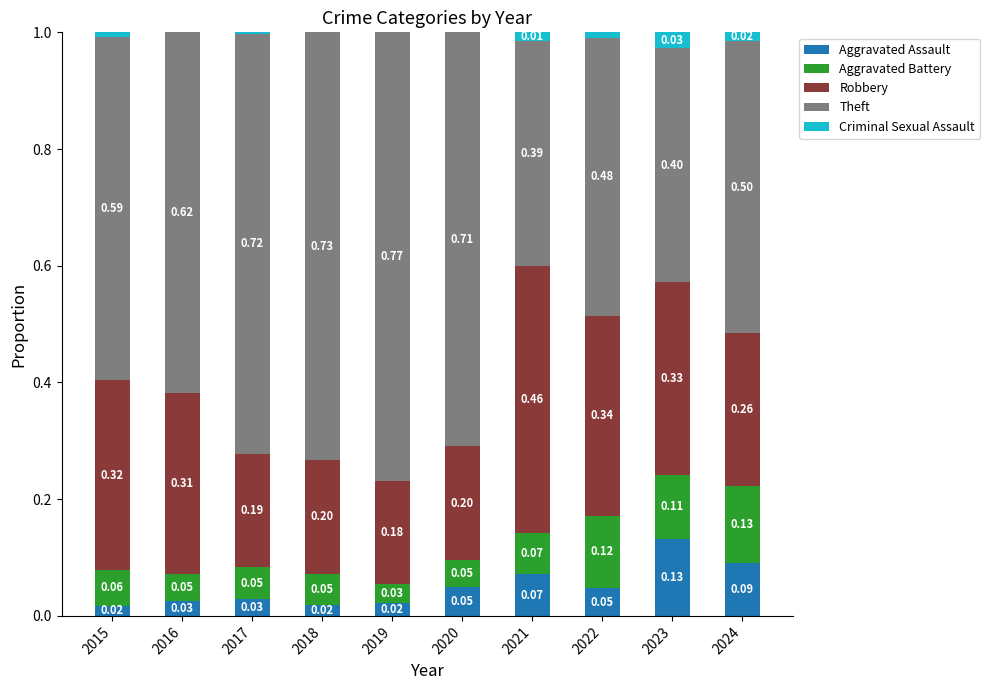

What is the total value across all series at 2022?

1.0